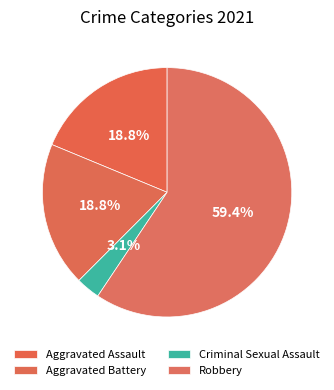

How many slices are in this pie chart?

4